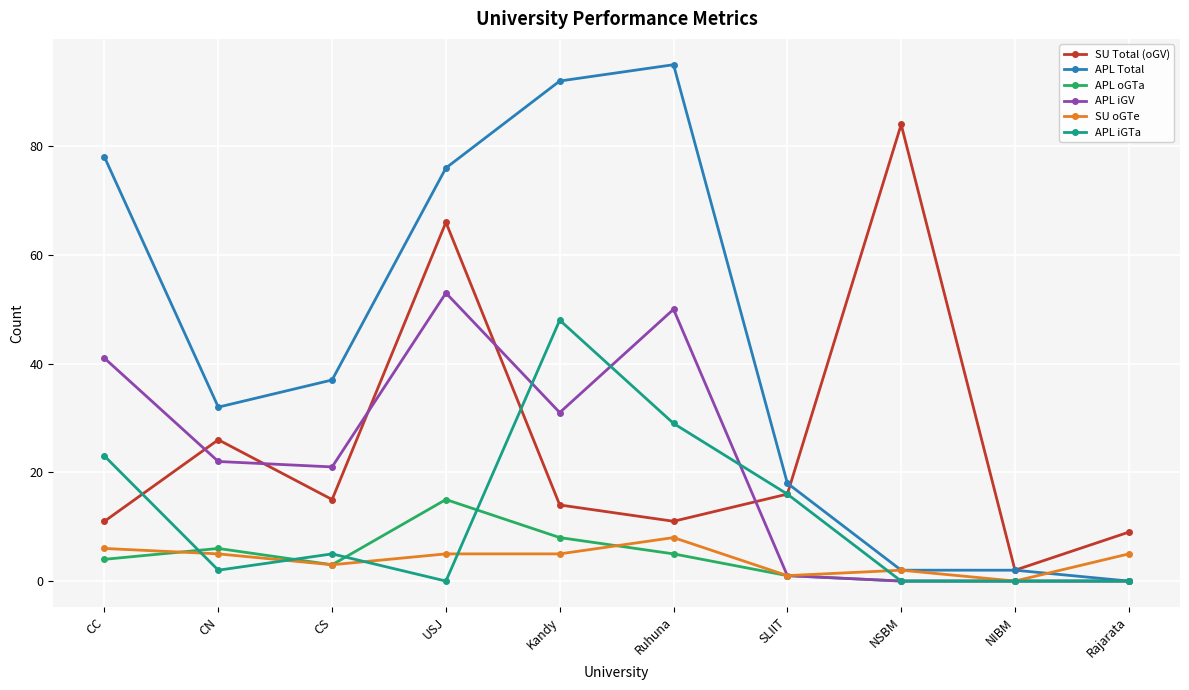

What is the highest value of the APL Total series?

95